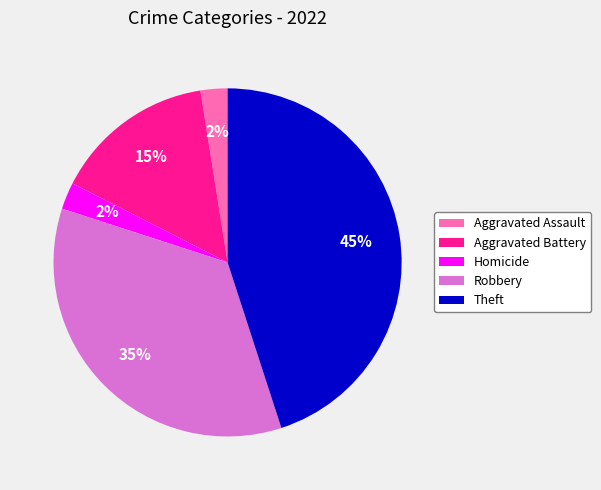

Approximately how many times larger is the value at Theft compared to Aggravated Battery?

3.0